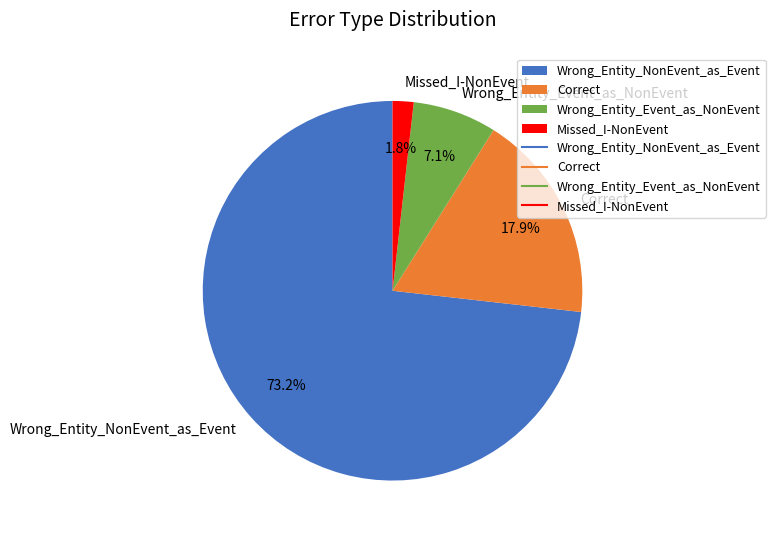

Which has a higher value, Correct or Wrong_Entity_NonEvent_as_Event?

Wrong_Entity_NonEvent_as_Event